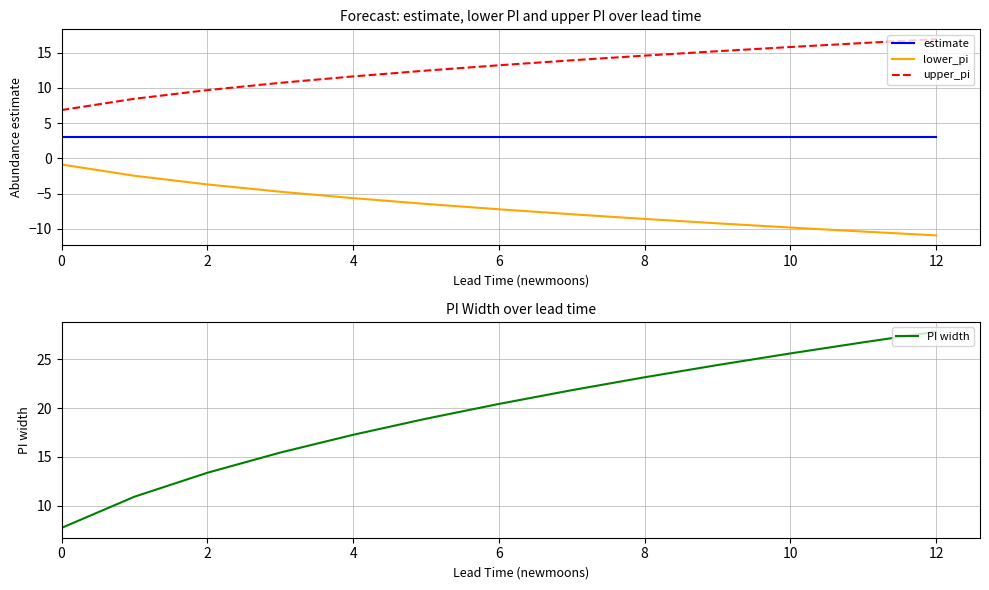

True or false: upper_pi has a value of 19.6 at 8.

False